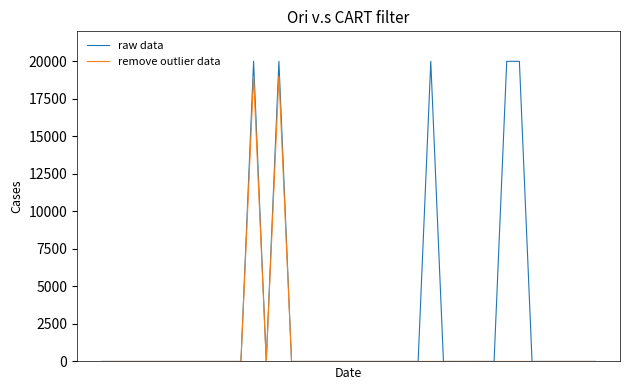

Reading right to left, what are all the values shown in this chart?

raw data: 0	0	0	0	0	0	20000	20000	0	0	0	0	0	20000	0	0	0	0	0	0	0	0	0	0	0	20000	0	20000	0	0	0	0	0	0	0	0	0	0	0	0
remove outlier data: 0	0	0	0	0	0	0	0	0	0	0	0	0	0	0	0	0	0	0	0	0	0	0	0	0	19000	0	19000	0	0	0	0	0	0	0	0	0	0	0	0